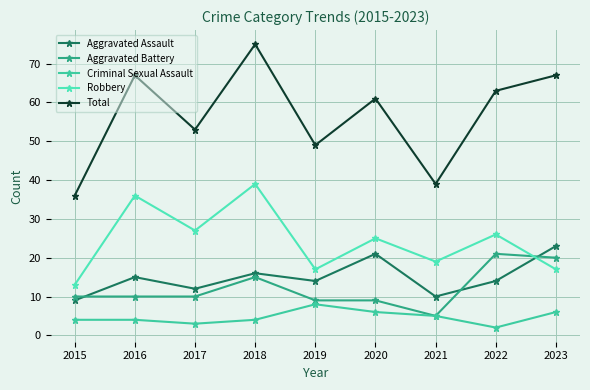

Which series changed the most between 2016 and 2020?

Robbery